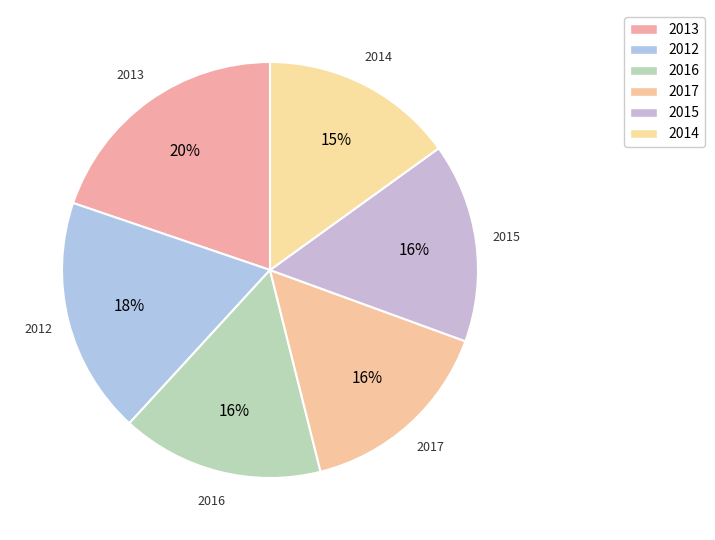

Which category has the biggest portion of the pie?

2013